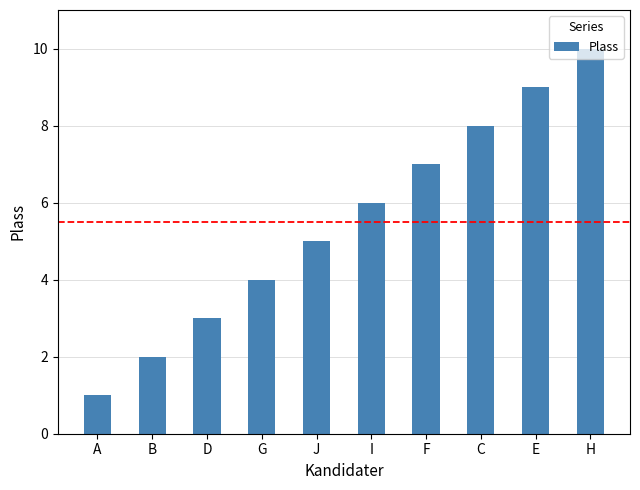

Between G and B, which is larger?

G